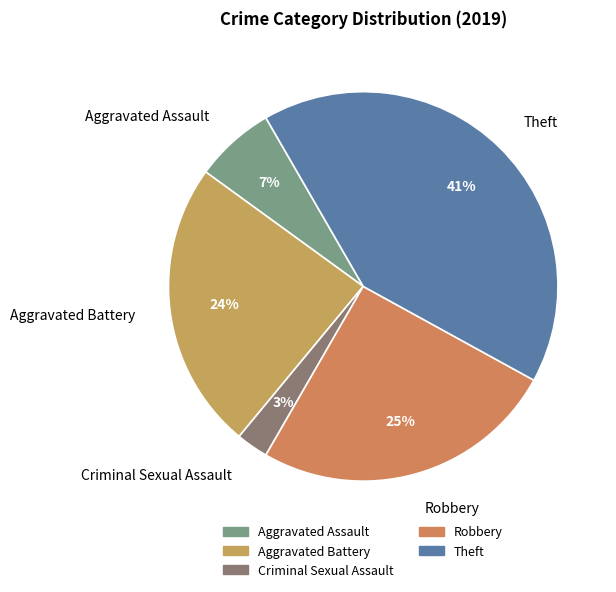

Which category has the smallest portion of the pie?

Criminal Sexual Assault